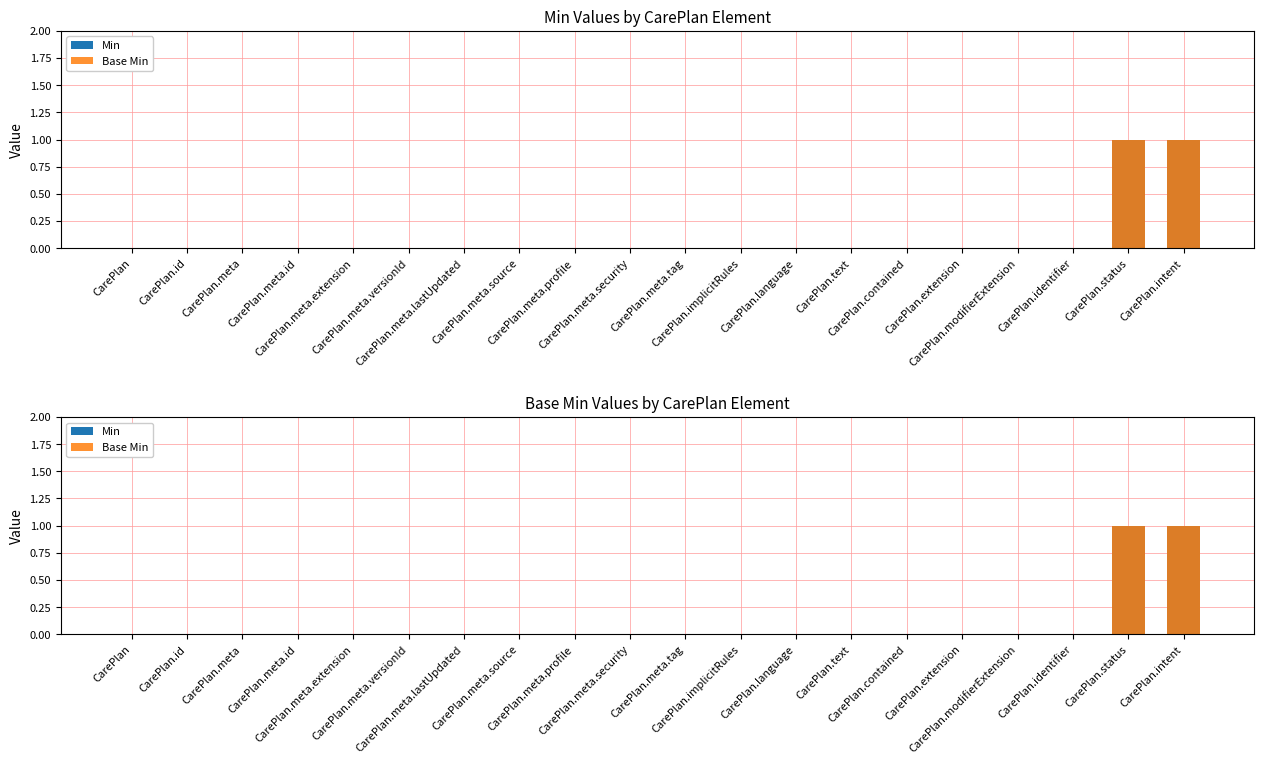

Which series has the largest range (max minus min)?

Min